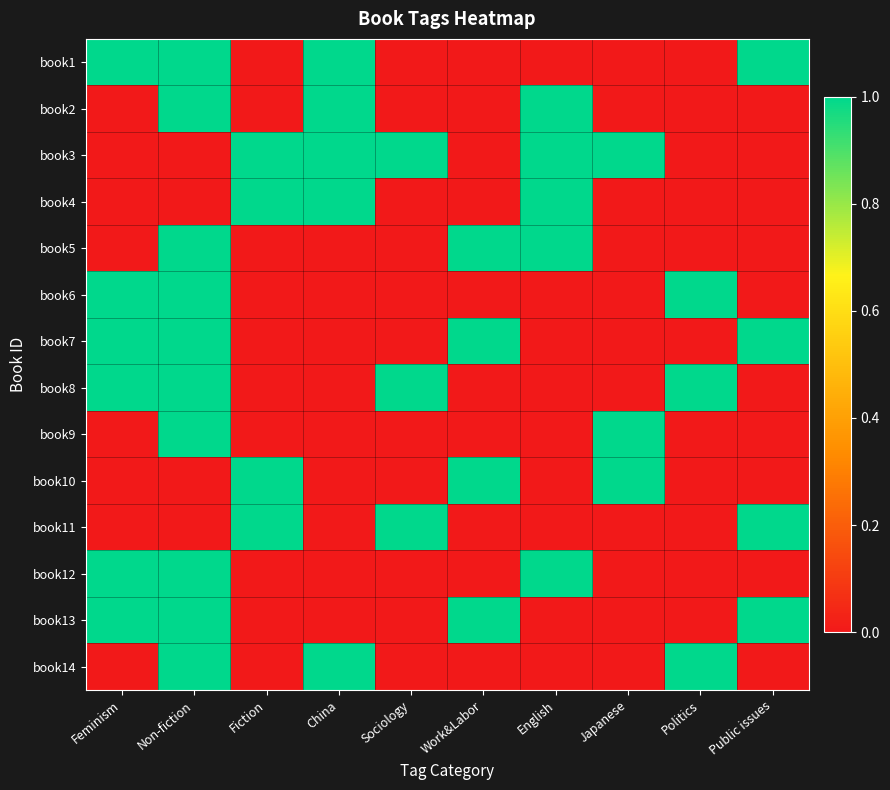

Between Feminism and English, which is larger?

Feminism